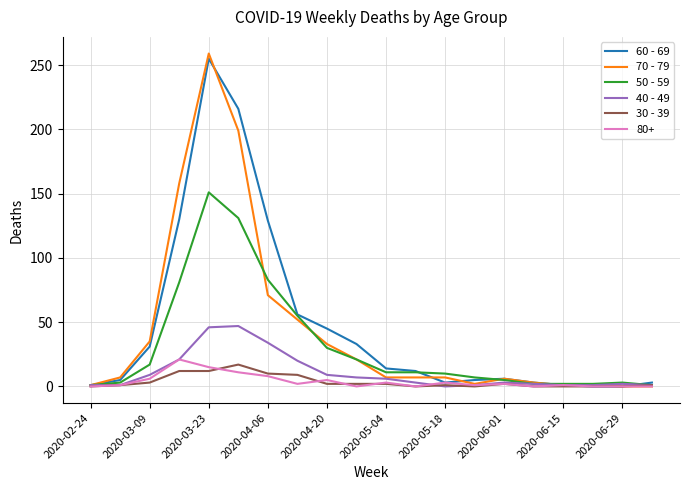

Which series has the largest range (max minus min)?

70 - 79